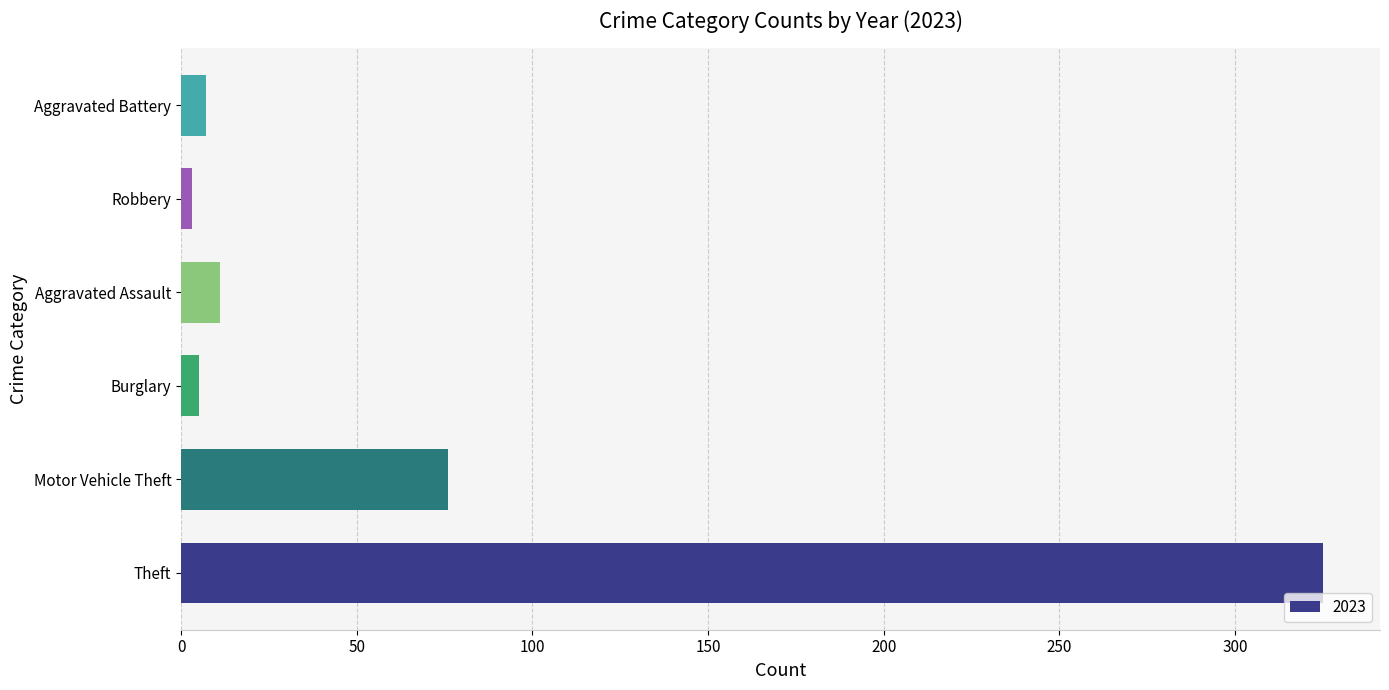

What is the change in value from Motor Vehicle Theft to Aggravated Battery?

-69